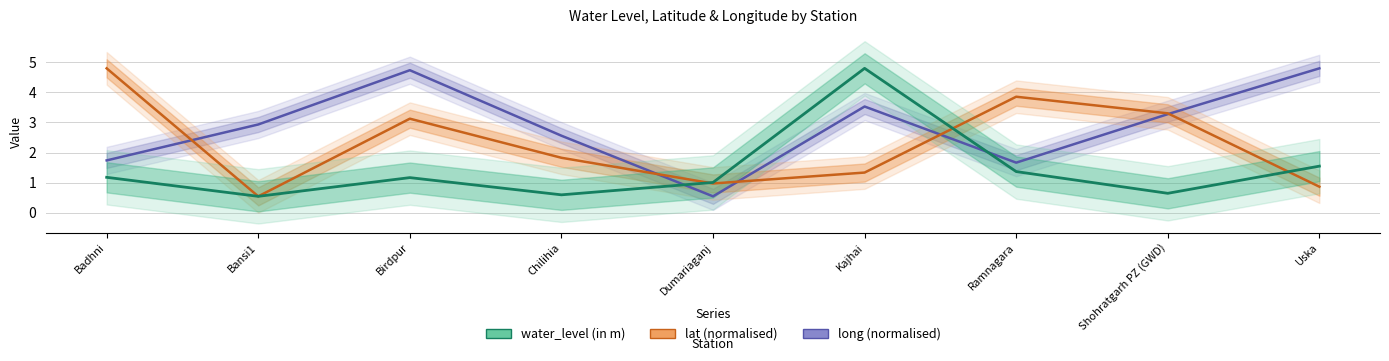

Is it true that long equals 2.3 at Badhni?

False